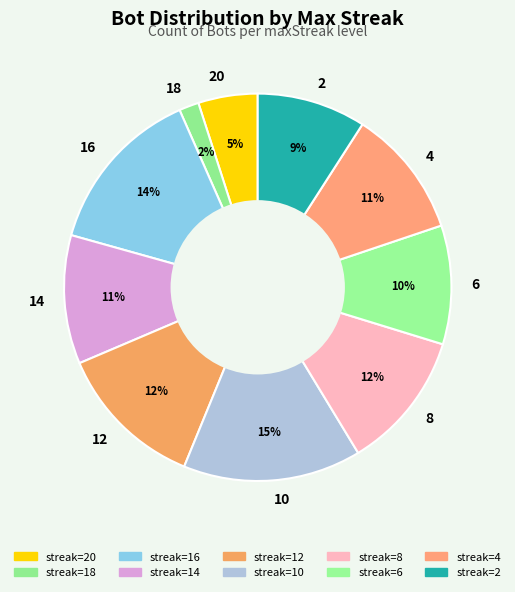

Which category has the biggest portion of the pie?

10